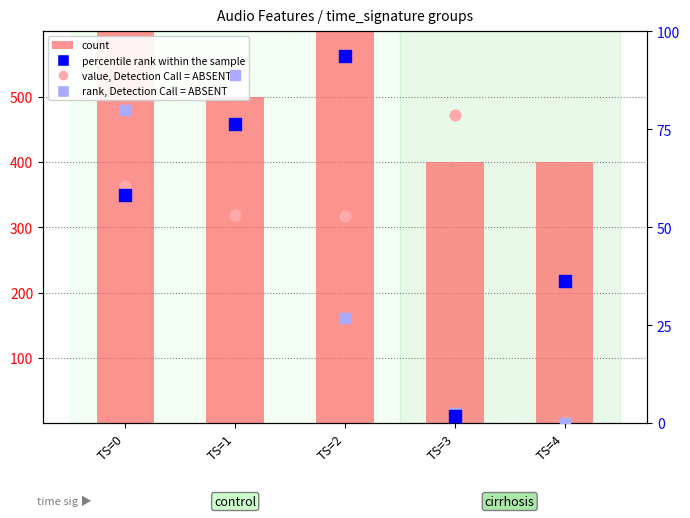

At which category is the sum across all series the highest?

TS=0